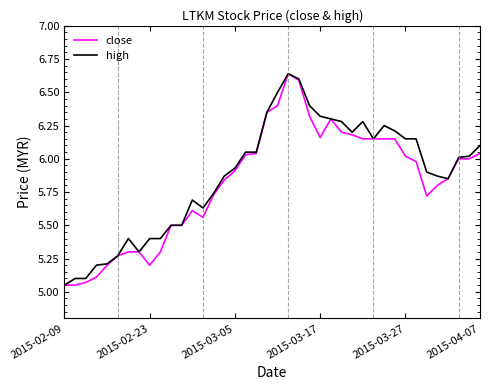

How many lines are shown in the chart?

2